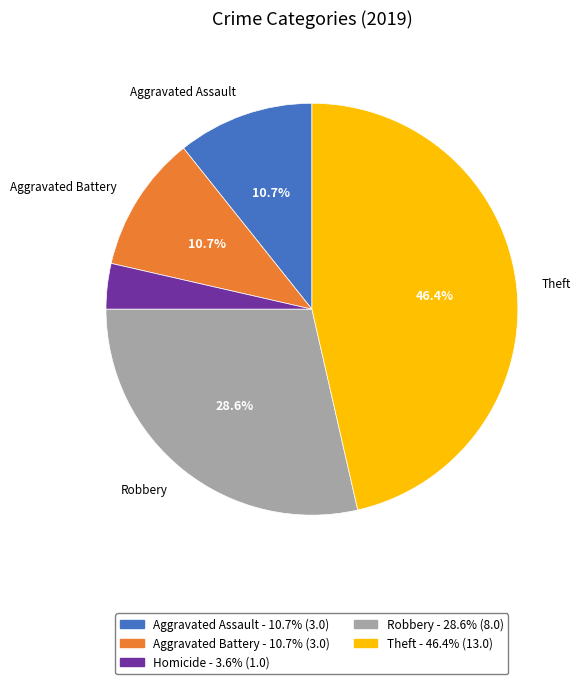

How many segments does this pie chart have?

5